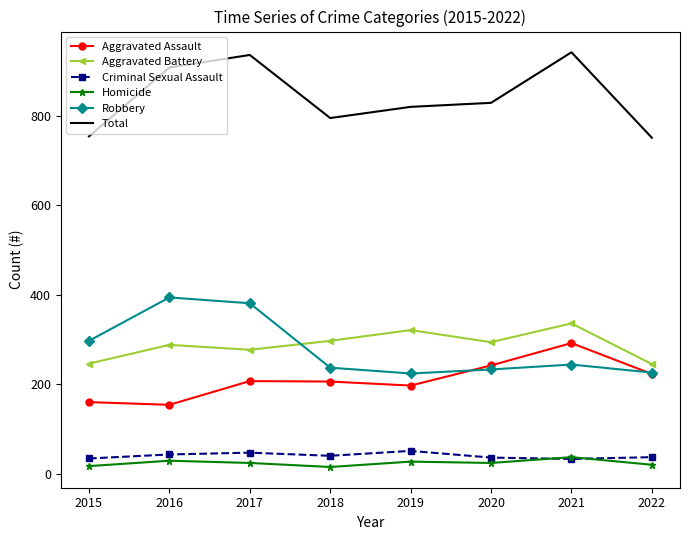

True or false: Criminal Sexual Assault and Robbery cross at least once.

False